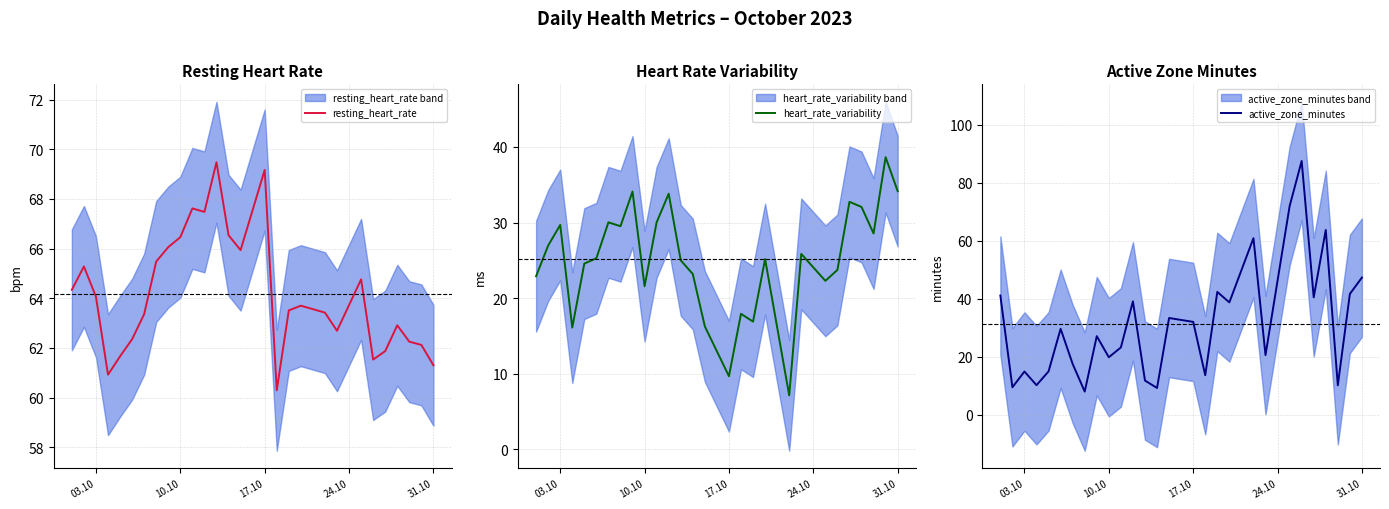

Reading right to left, what are all the values shown in this chart?

resting_heart_rate: 61.3	62.1	62.2	62.9	61.9	61.5	64.8	62.7	63.4	63.7	63.5	60.3	69.2	65.9	66.5	69.5	67.5	67.6	66.5	66.1	65.5	63.4	62.4	61.7	60.9	64.1	65.3	64.3
heart_rate_variability: 34.1	38.6	28.6	32.1	32.7	23.7	22.3	25.8	7.1	25.2	16.9	17.9	9.7	16.2	23.2	25.0	33.8	30.0	21.6	34.1	29.5	30.0	25.3	24.6	16.1	29.7	26.9	22.9
active_zone_minutes: 47.3	41.7	10.2	63.8	40.5	87.5	71.9	20.6	60.9	38.8	42.4	13.6	32.0	33.4	9.2	11.8	39.1	23.2	19.8	27.1	8.0	17.5	29.6	15.0	10.2	14.9	9.5	41.1